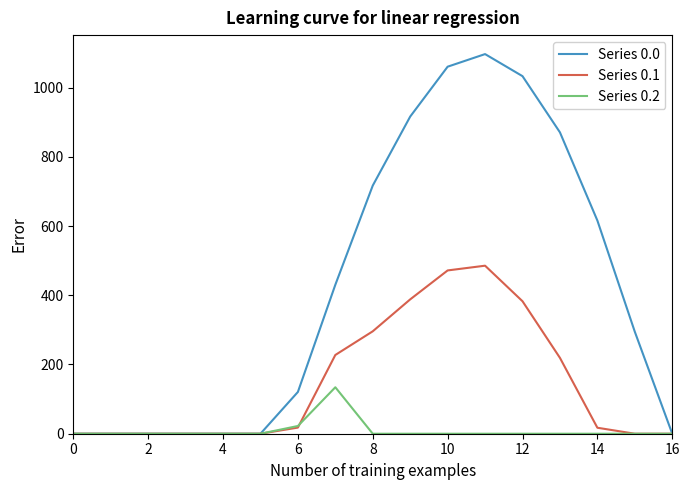

Which series has the widest spread of values?

Series 0.0